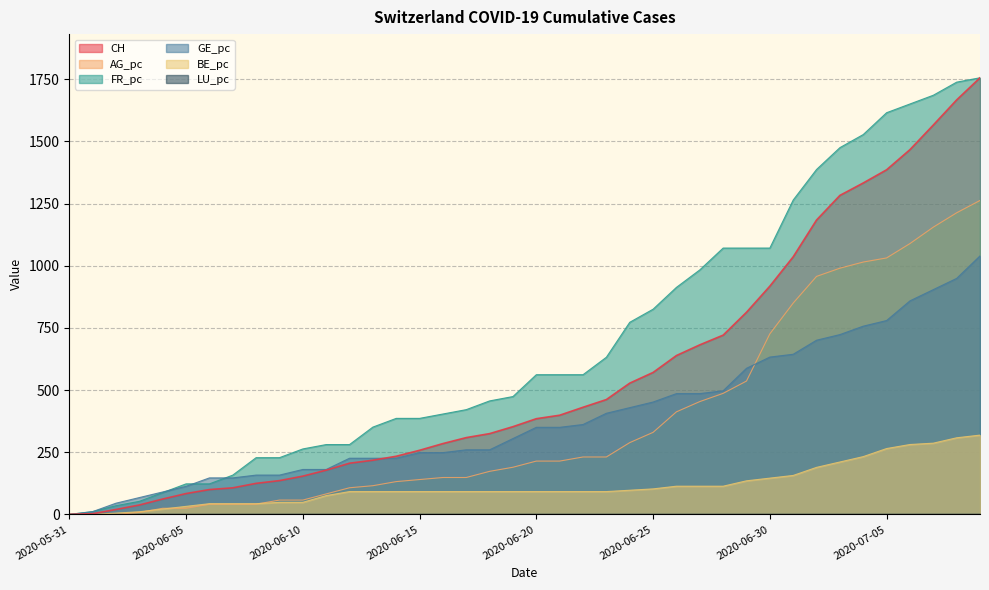

Read the CH value at 2020-06-08.

125.0